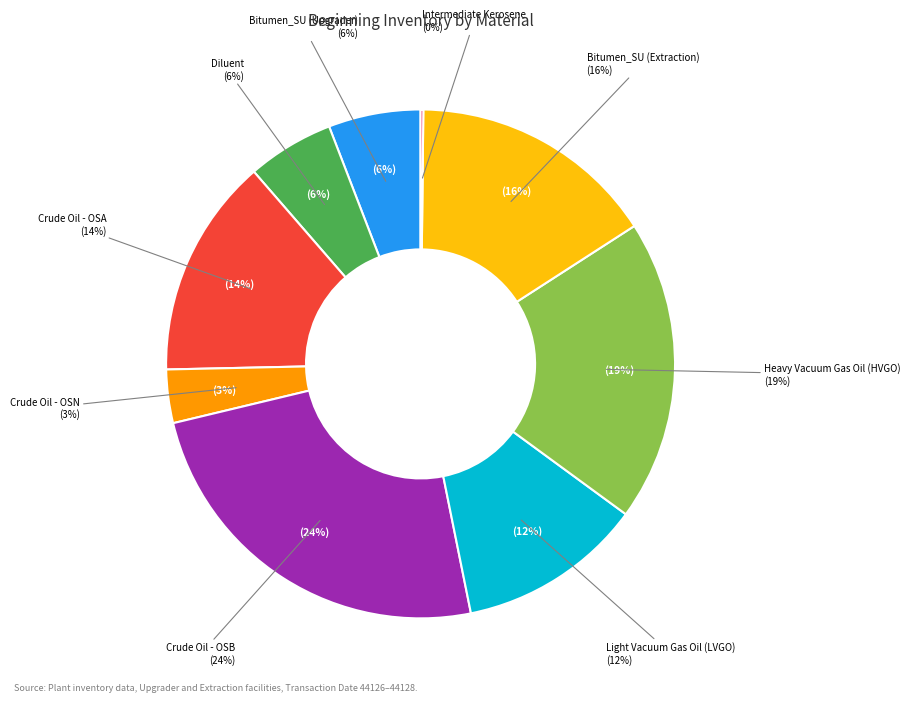

To the nearest percent, what is the difference between the Crude Oil - OSA and Diluent slice percentages?

8%